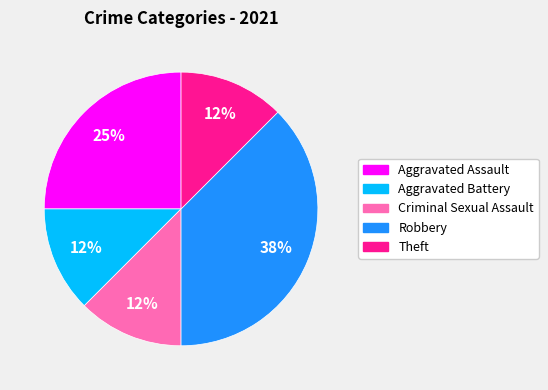

How many segments does this pie chart have?

5